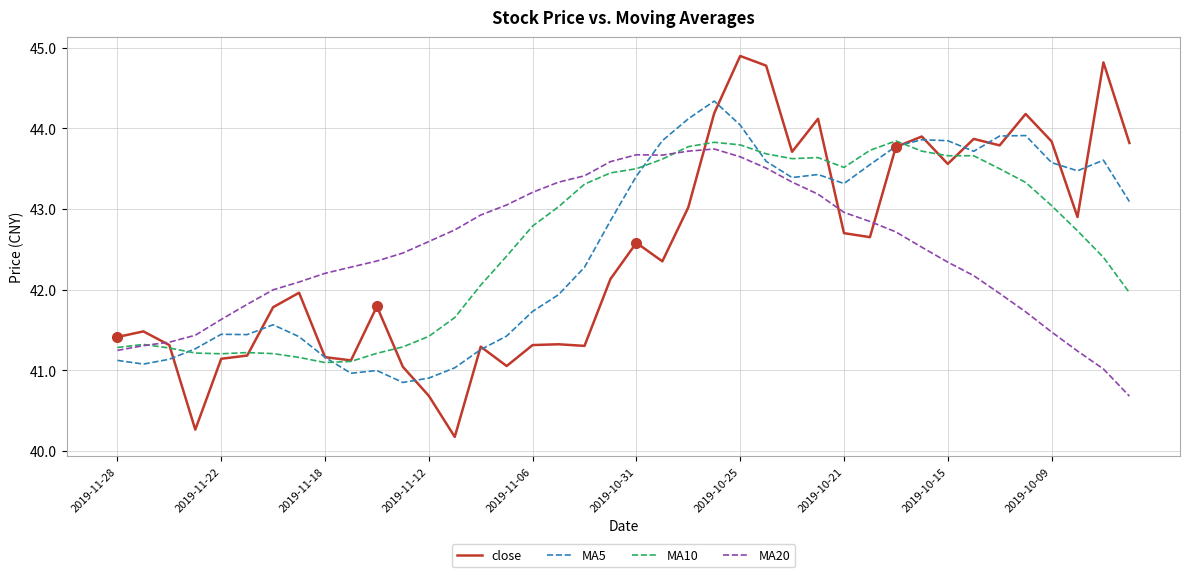

Which series ends up on top after the final intersection of MA20 and MA5?

MA5